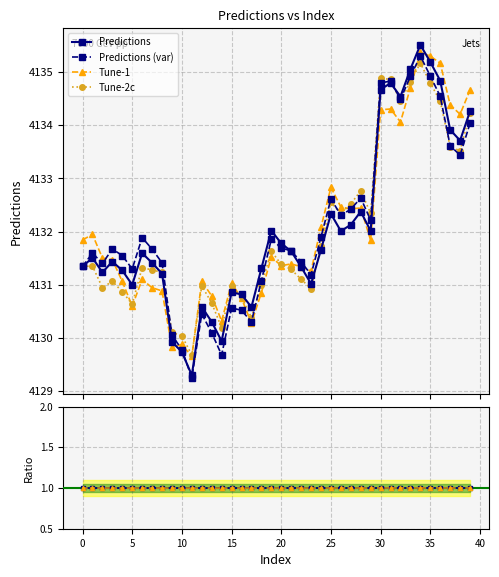

What is the sum of the values at 36 and 27?

8267.0